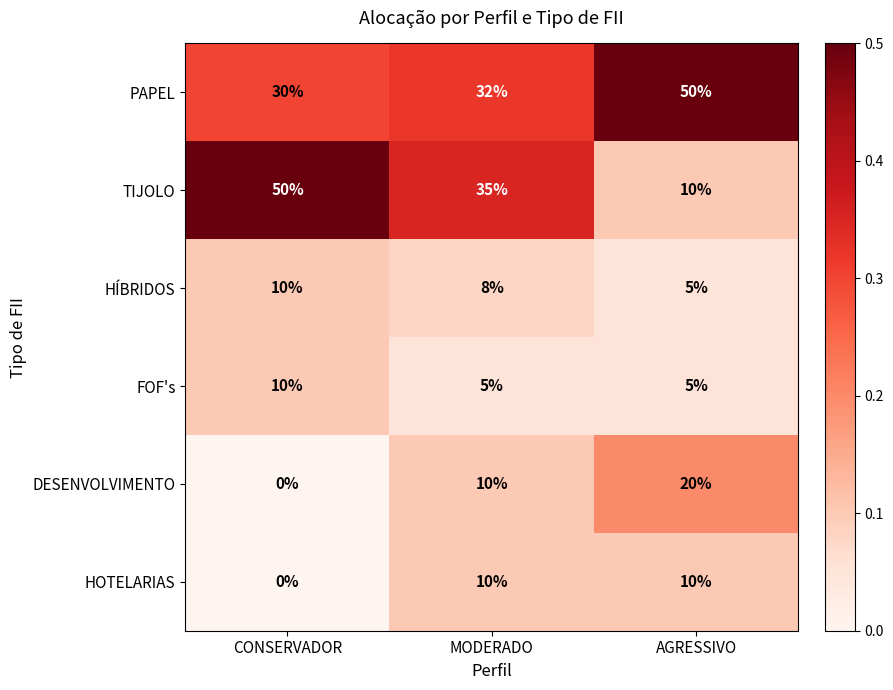

Which series changed the most between MODERADO and AGRESSIVO?

TIJOLO